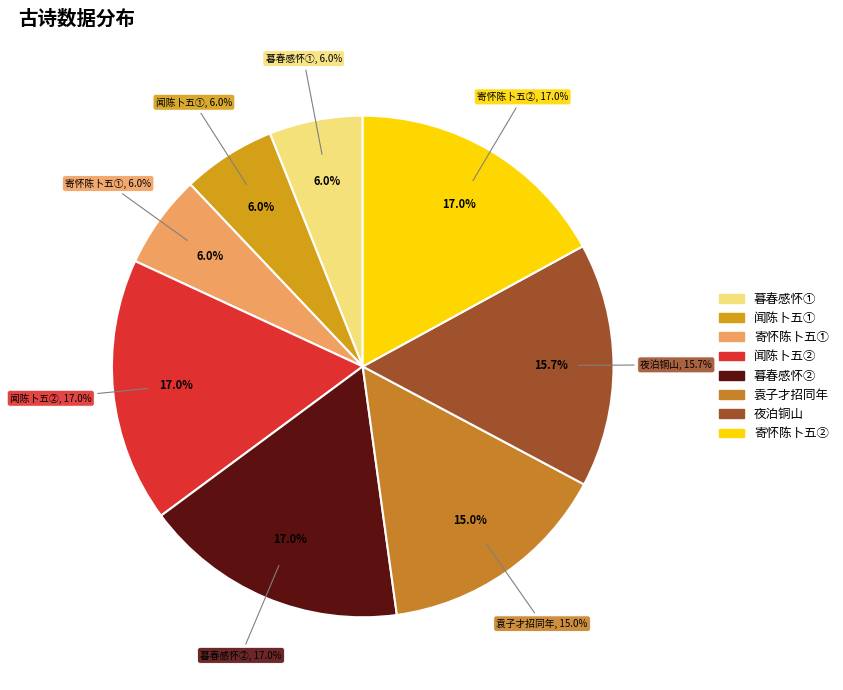

To the nearest percent, what percentage of the pie is 袁子才招同年卜五峰邵星亭陈紫山徐紫汀程巨山徐亮彩集平台次子才韵?

15%